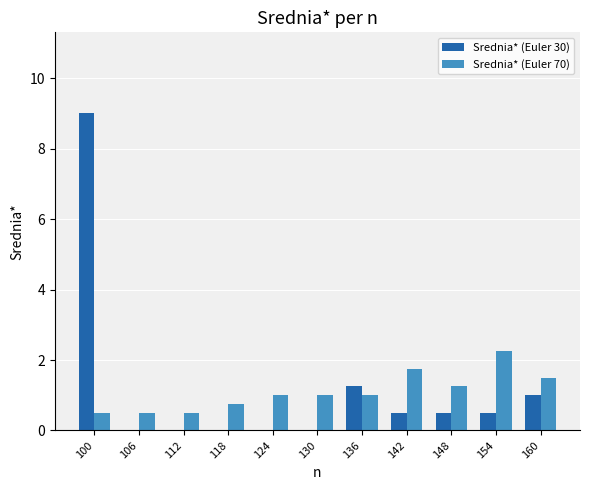

How many Srednia* (Euler 70) values are between 0 and 1?

7